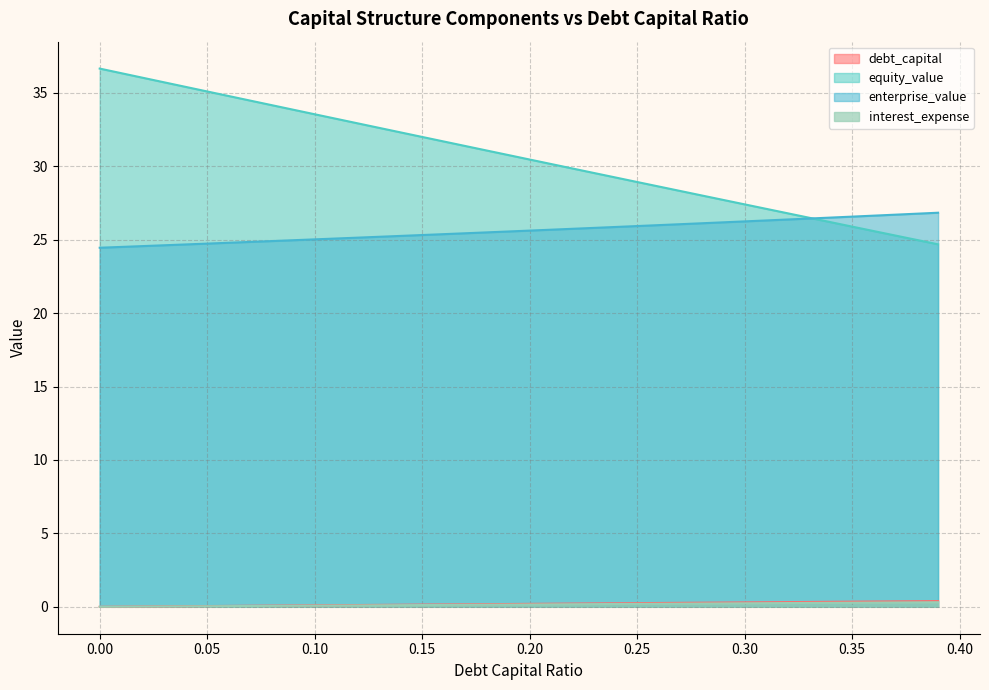

True or false: debt_capital has more than 2 interior local peaks.

False